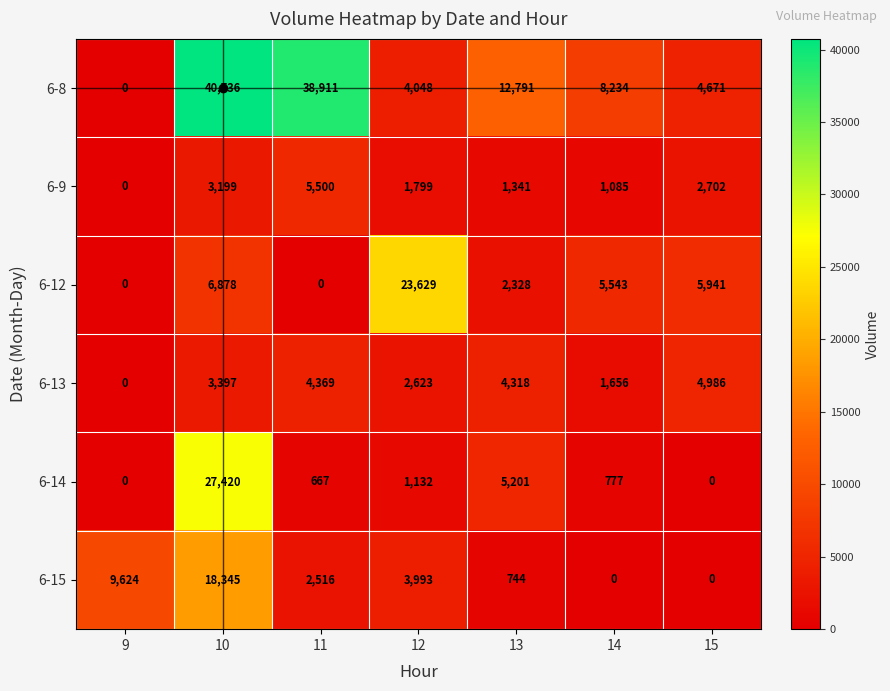

Where does the 6-12 series first go above 5543?

10